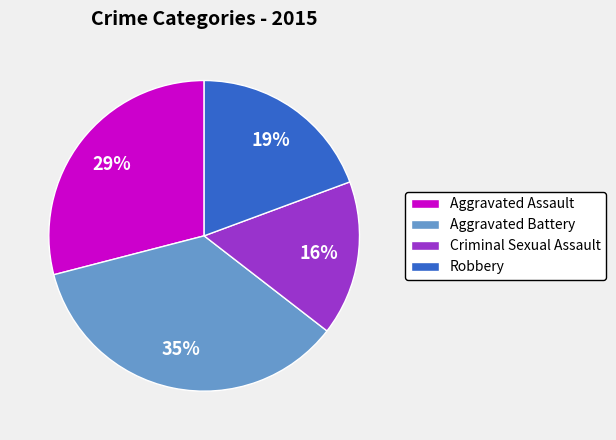

Rank the categories by value from highest to lowest.

Aggravated Battery, Aggravated Assault, Robbery, Criminal Sexual Assault